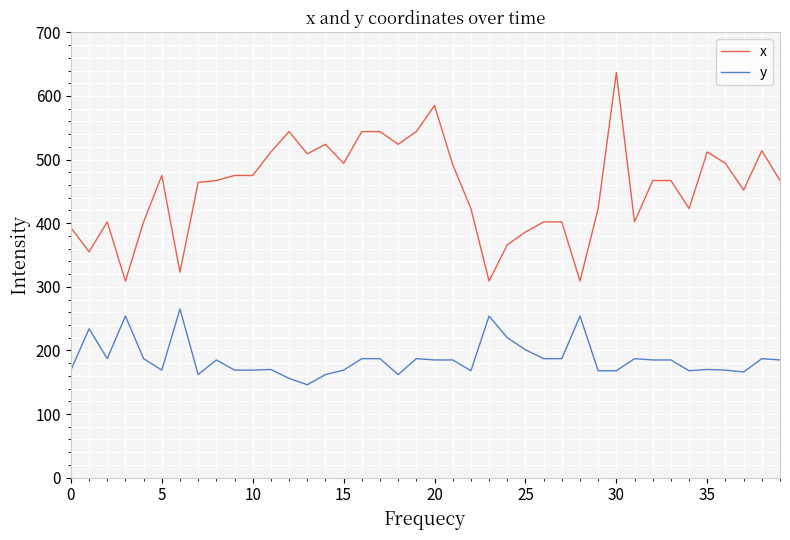

True or false: x and y intersect in this chart.

False